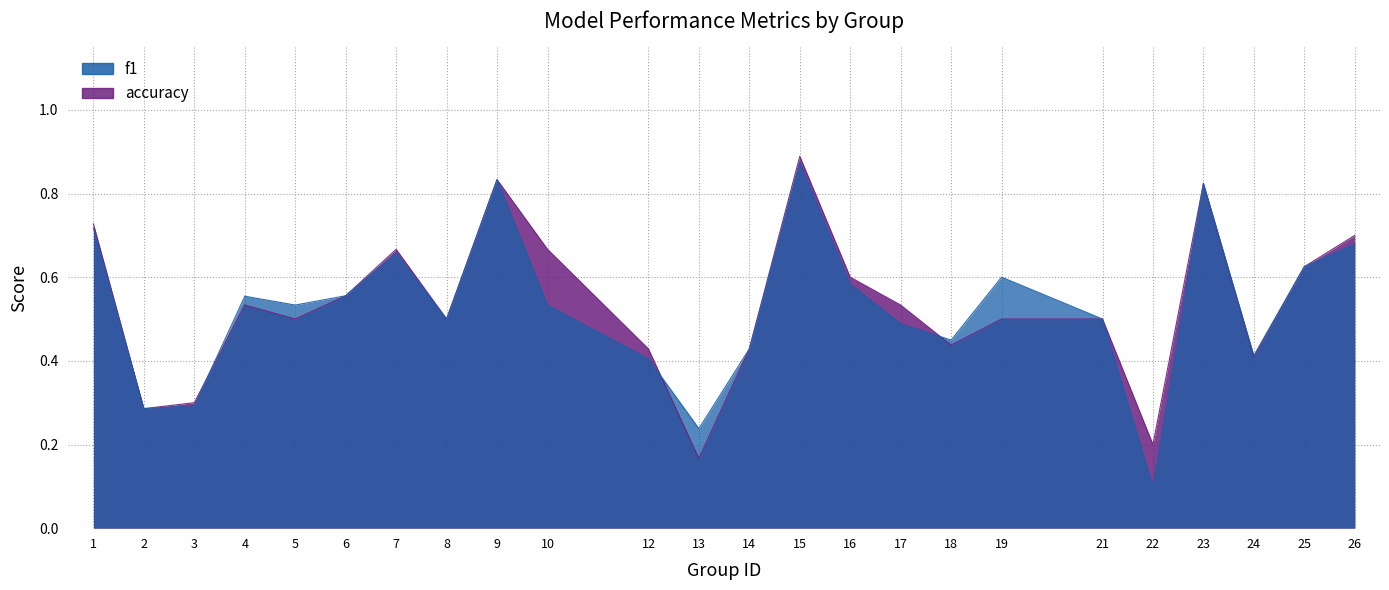

List the series in order of their peak value, highest first.

accuracy, f1